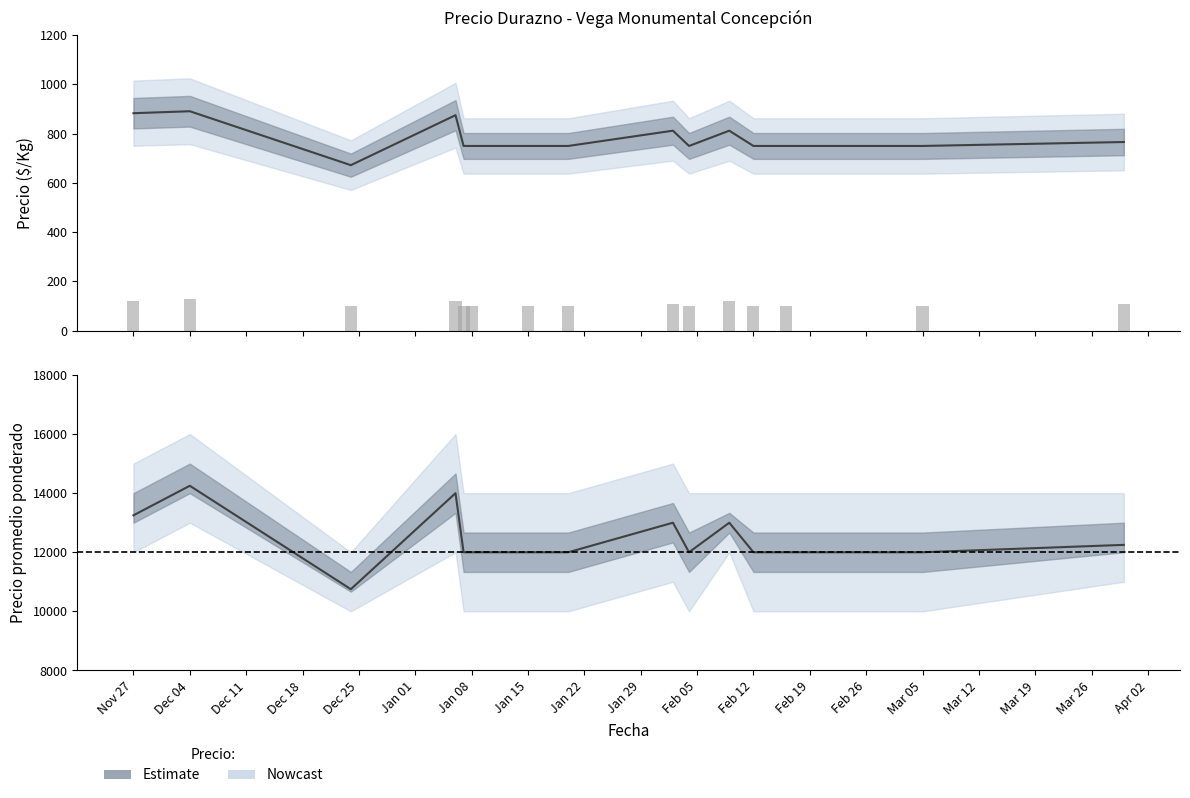

Are the bars horizontal?

No